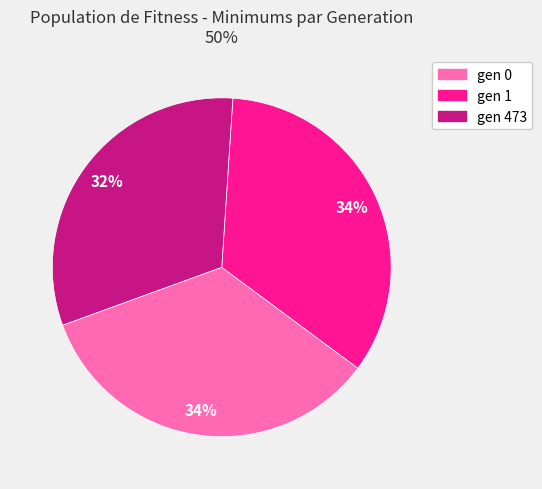

To the nearest percent, what is the average slice percentage?

33%